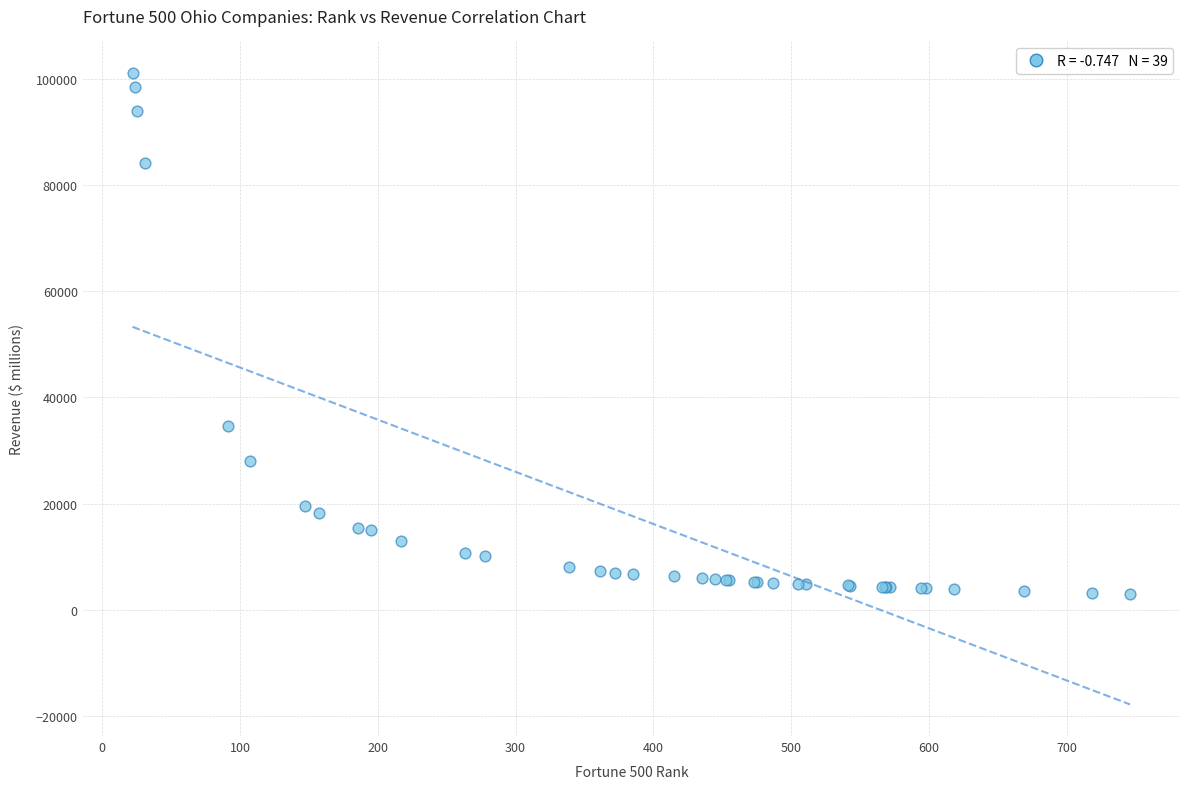

What Y value in the scatter plot is closest to 51996?

34542